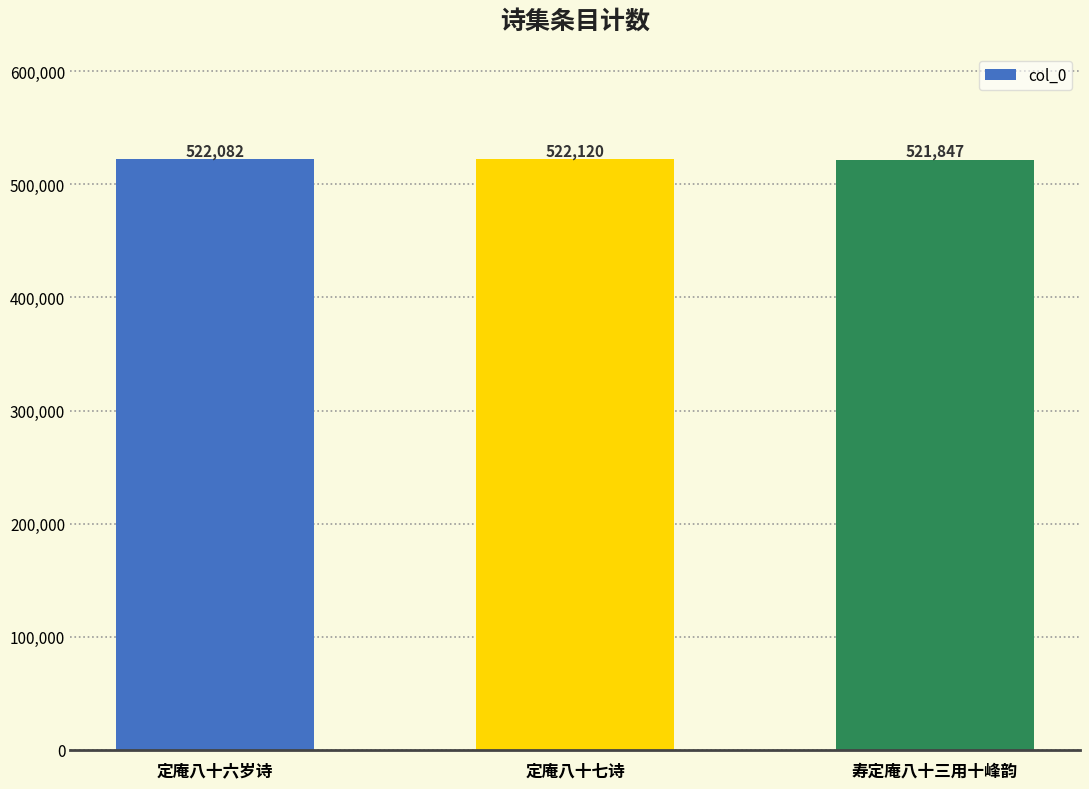

The chart shows a value of 239096 at 定庵八十六岁诗. True or false?

False